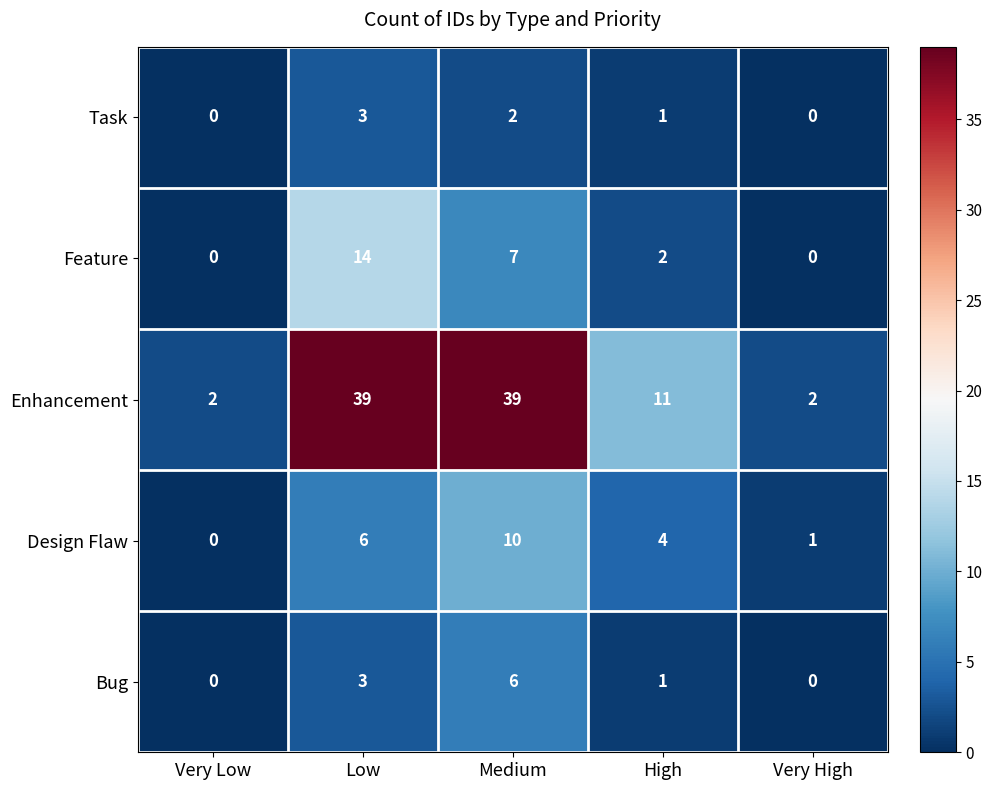

Which series has the largest total across all categories?

Enhancement